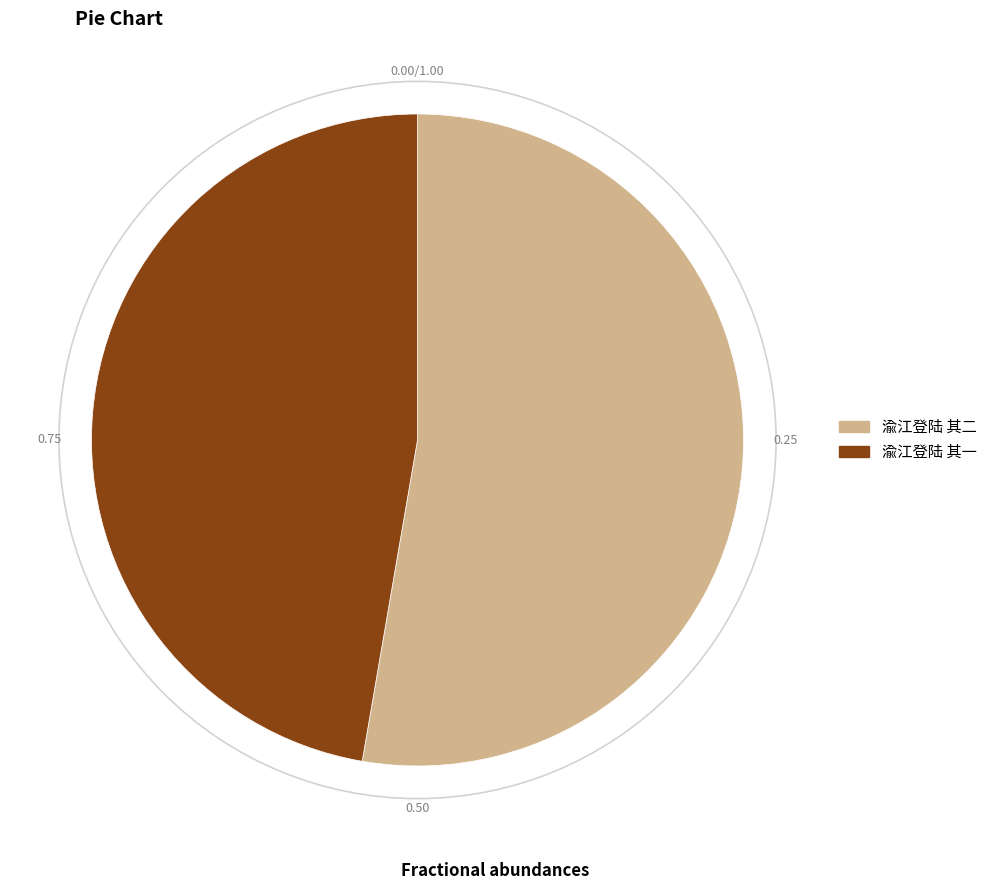

Rank the categories by value from highest to lowest.

渝江登陆 其二, 渝江登陆 其一